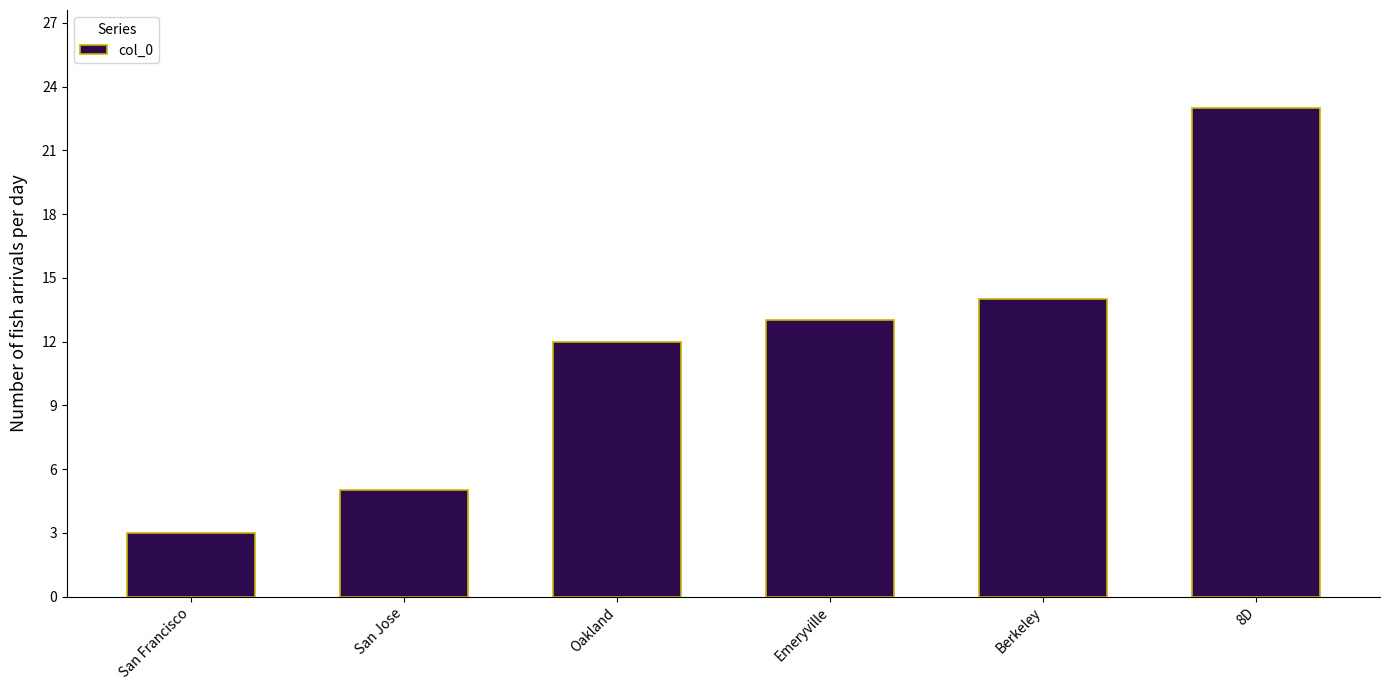

Reading left to right, transcribe all the data shown in this chart.

San Francisco=3	San Jose=5	Oakland=12	Emeryville=13	Berkeley=14	8D=23